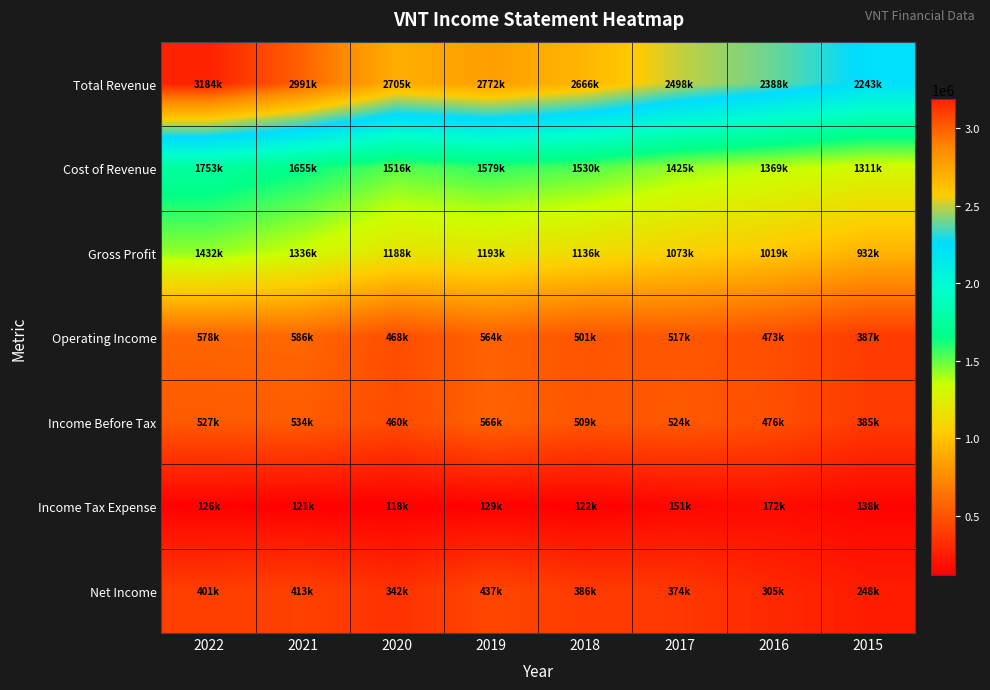

Which series changed the most between 2021 and 2017?

Total Revenue